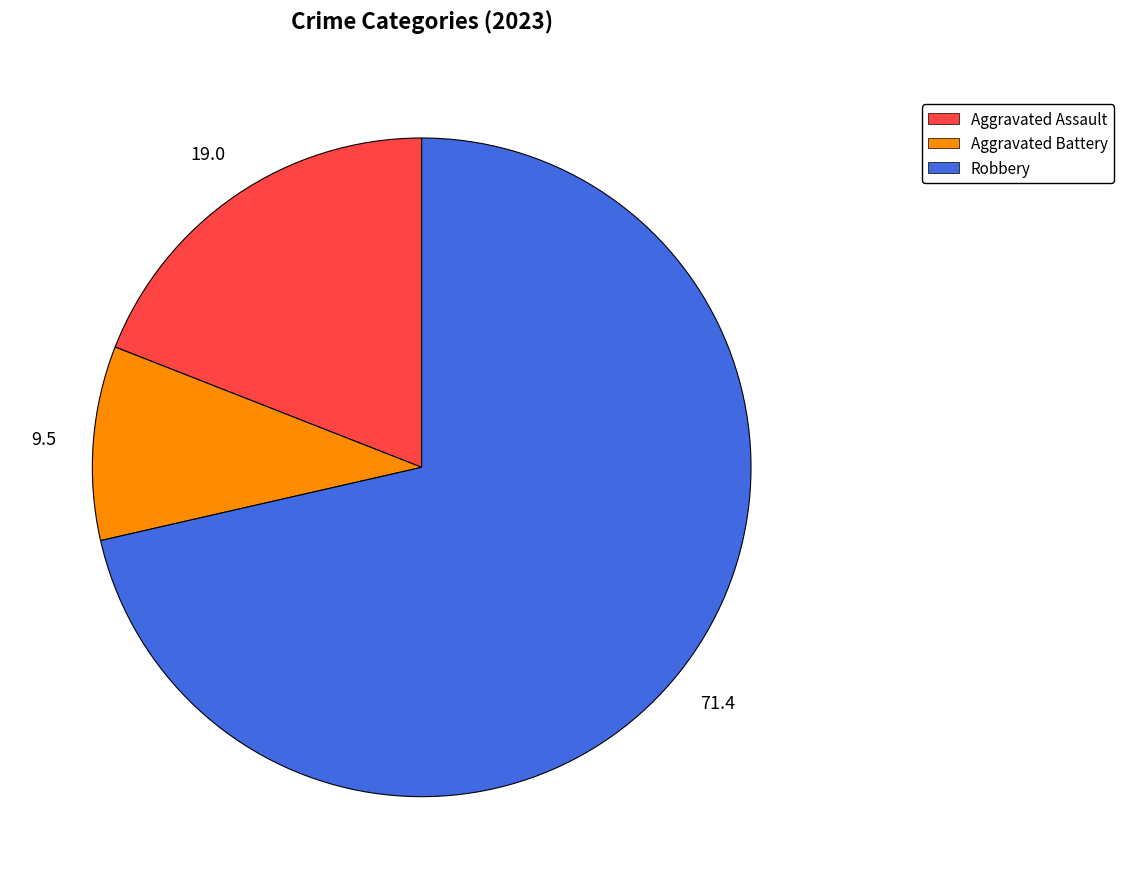

Count the number of slices in the pie.

3